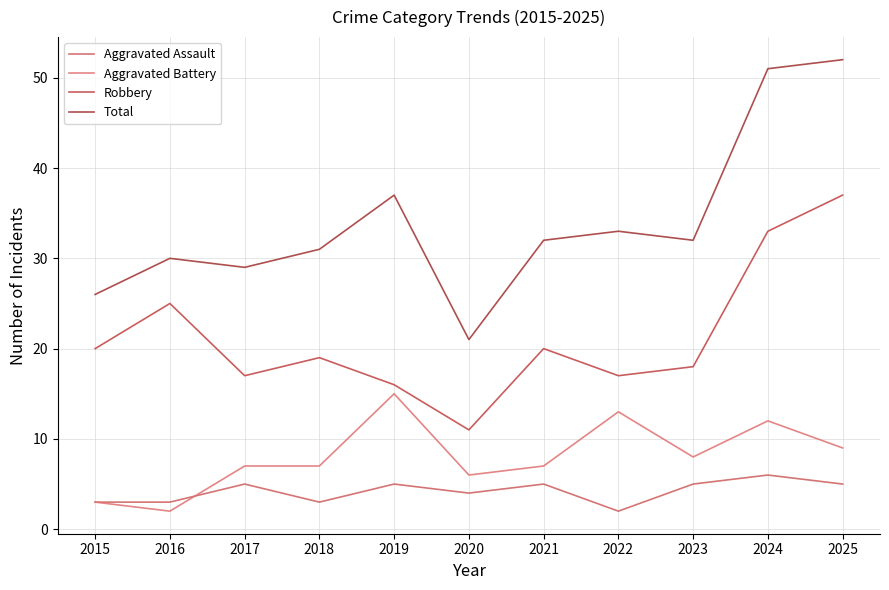

Is it true that Total equals 35 at 2015?

False